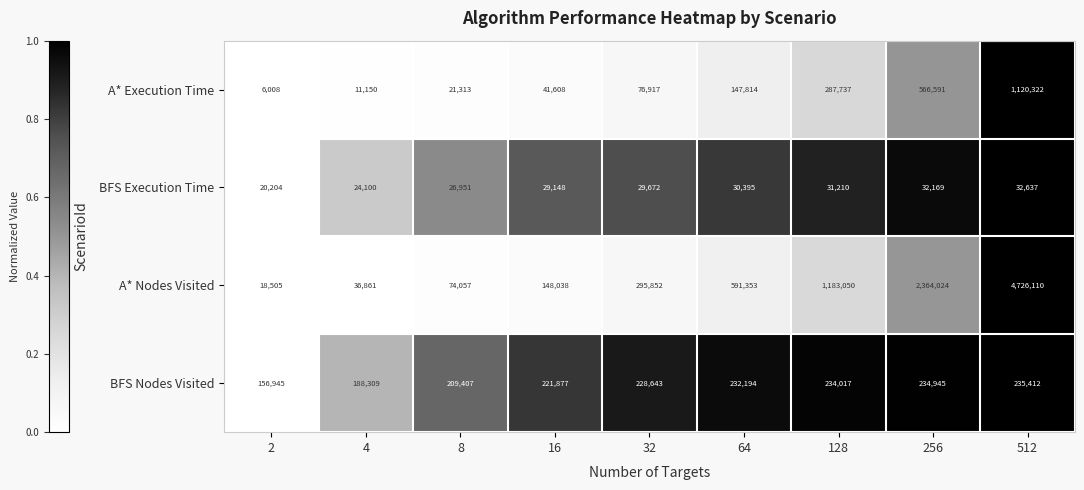

What is the difference between the maximum and minimum values in the A* Execution Time series?

1114314